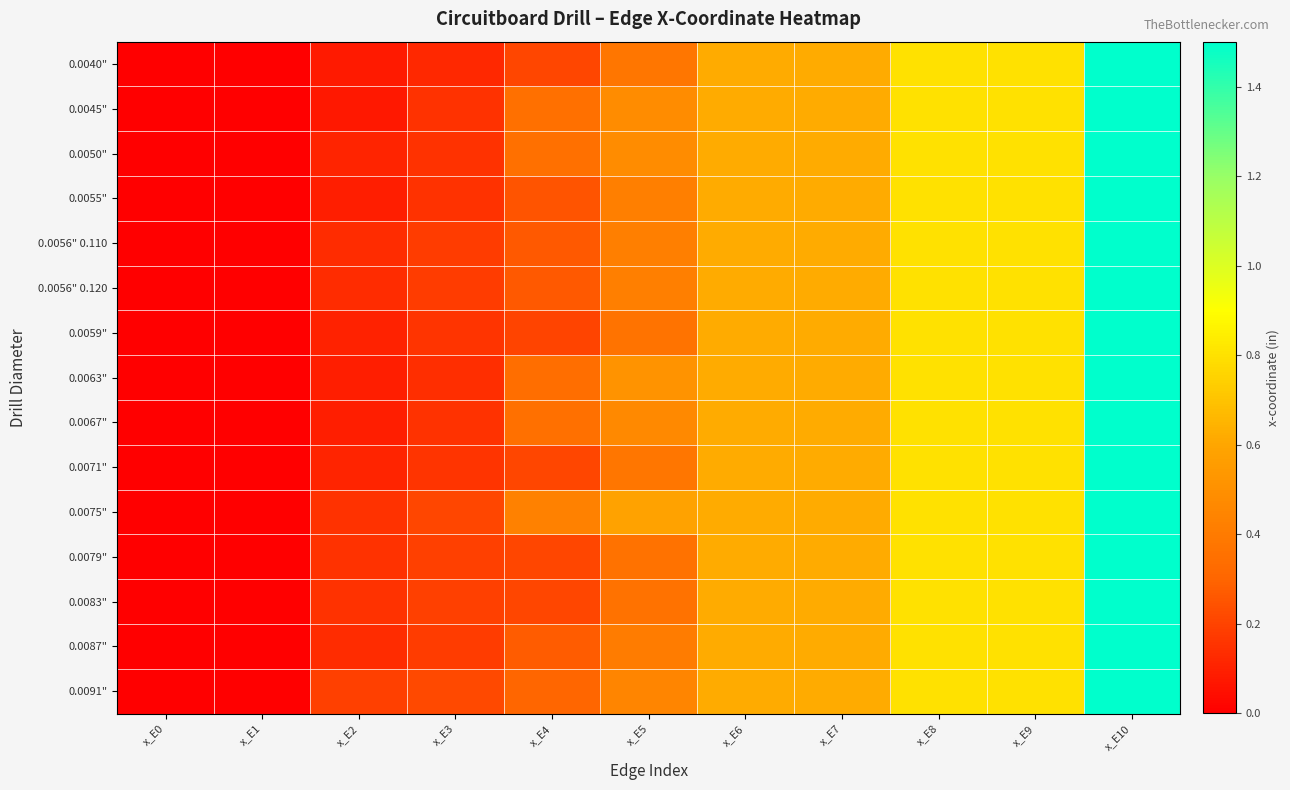

Reading left to right, transcribe all the data shown in this chart.

0.0040": x_E0=0.0	x_E1=0.0	x_E2=0.1	x_E3=0.1	x_E4=0.2	x_E5=0.4	x_E6=0.6	x_E7=0.6	x_E8=0.8	x_E9=0.8	x_E10=1.5
0.0045": x_E0=0.0	x_E1=0.0	x_E2=0.1	x_E3=0.1	x_E4=0.3	x_E5=0.5	x_E6=0.6	x_E7=0.6	x_E8=0.8	x_E9=0.8	x_E10=1.5
0.0050": x_E0=0.0	x_E1=0.0	x_E2=0.1	x_E3=0.1	x_E4=0.3	x_E5=0.5	x_E6=0.6	x_E7=0.6	x_E8=0.8	x_E9=0.8	x_E10=1.5
0.0055": x_E0=0.0	x_E1=0.0	x_E2=0.1	x_E3=0.1	x_E4=0.2	x_E5=0.4	x_E6=0.6	x_E7=0.6	x_E8=0.8	x_E9=0.8	x_E10=1.5
0.0056" 0.110: x_E0=0.0	x_E1=0.0	x_E2=0.1	x_E3=0.2	x_E4=0.3	x_E5=0.4	x_E6=0.6	x_E7=0.6	x_E8=0.8	x_E9=0.8	x_E10=1.5
0.0056" 0.120: x_E0=0.0	x_E1=0.0	x_E2=0.1	x_E3=0.2	x_E4=0.3	x_E5=0.4	x_E6=0.6	x_E7=0.6	x_E8=0.8	x_E9=0.8	x_E10=1.5
0.0059": x_E0=0.0	x_E1=0.0	x_E2=0.1	x_E3=0.2	x_E4=0.2	x_E5=0.4	x_E6=0.6	x_E7=0.6	x_E8=0.8	x_E9=0.8	x_E10=1.5
0.0063": x_E0=0.0	x_E1=0.0	x_E2=0.1	x_E3=0.1	x_E4=0.3	x_E5=0.5	x_E6=0.6	x_E7=0.6	x_E8=0.8	x_E9=0.8	x_E10=1.5
0.0067": x_E0=0.0	x_E1=0.0	x_E2=0.1	x_E3=0.1	x_E4=0.3	x_E5=0.5	x_E6=0.6	x_E7=0.6	x_E8=0.8	x_E9=0.8	x_E10=1.5
0.0071": x_E0=0.0	x_E1=0.0	x_E2=0.1	x_E3=0.2	x_E4=0.2	x_E5=0.4	x_E6=0.6	x_E7=0.6	x_E8=0.8	x_E9=0.8	x_E10=1.5
0.0075": x_E0=0.0	x_E1=0.0	x_E2=0.1	x_E3=0.2	x_E4=0.4	x_E5=0.6	x_E6=0.6	x_E7=0.6	x_E8=0.8	x_E9=0.8	x_E10=1.5
0.0079": x_E0=0.0	x_E1=0.0	x_E2=0.1	x_E3=0.2	x_E4=0.2	x_E5=0.4	x_E6=0.6	x_E7=0.6	x_E8=0.8	x_E9=0.8	x_E10=1.5
0.0083": x_E0=0.0	x_E1=0.0	x_E2=0.1	x_E3=0.2	x_E4=0.2	x_E5=0.4	x_E6=0.6	x_E7=0.6	x_E8=0.8	x_E9=0.8	x_E10=1.5
0.0087": x_E0=0.0	x_E1=0.0	x_E2=0.1	x_E3=0.2	x_E4=0.3	x_E5=0.4	x_E6=0.6	x_E7=0.6	x_E8=0.8	x_E9=0.8	x_E10=1.5
0.0091": x_E0=0.0	x_E1=0.0	x_E2=0.2	x_E3=0.2	x_E4=0.3	x_E5=0.5	x_E6=0.6	x_E7=0.6	x_E8=0.8	x_E9=0.8	x_E10=1.5